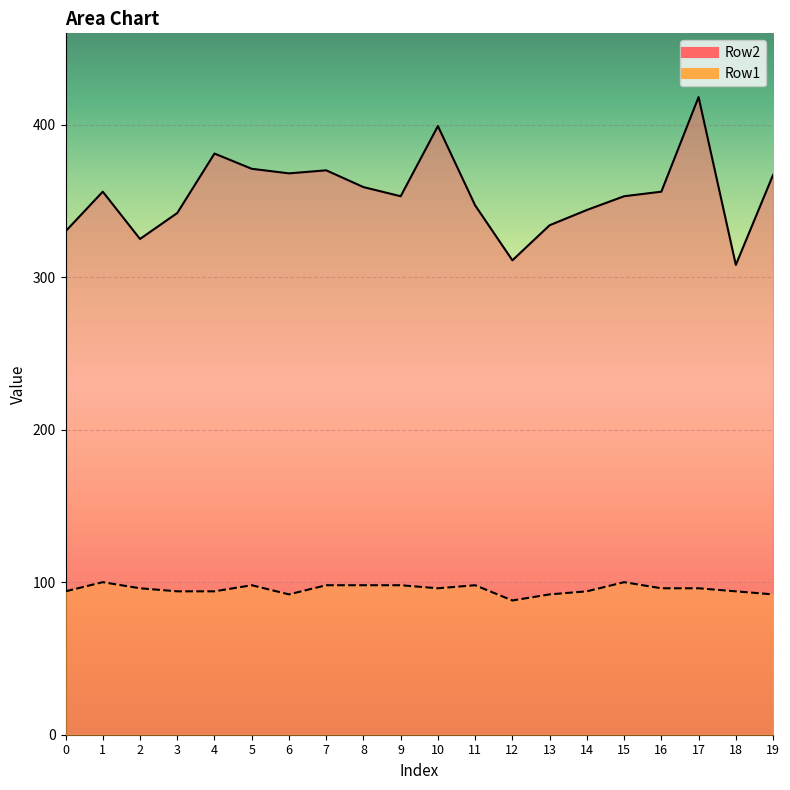

At which category is the sum across all series the highest?

17